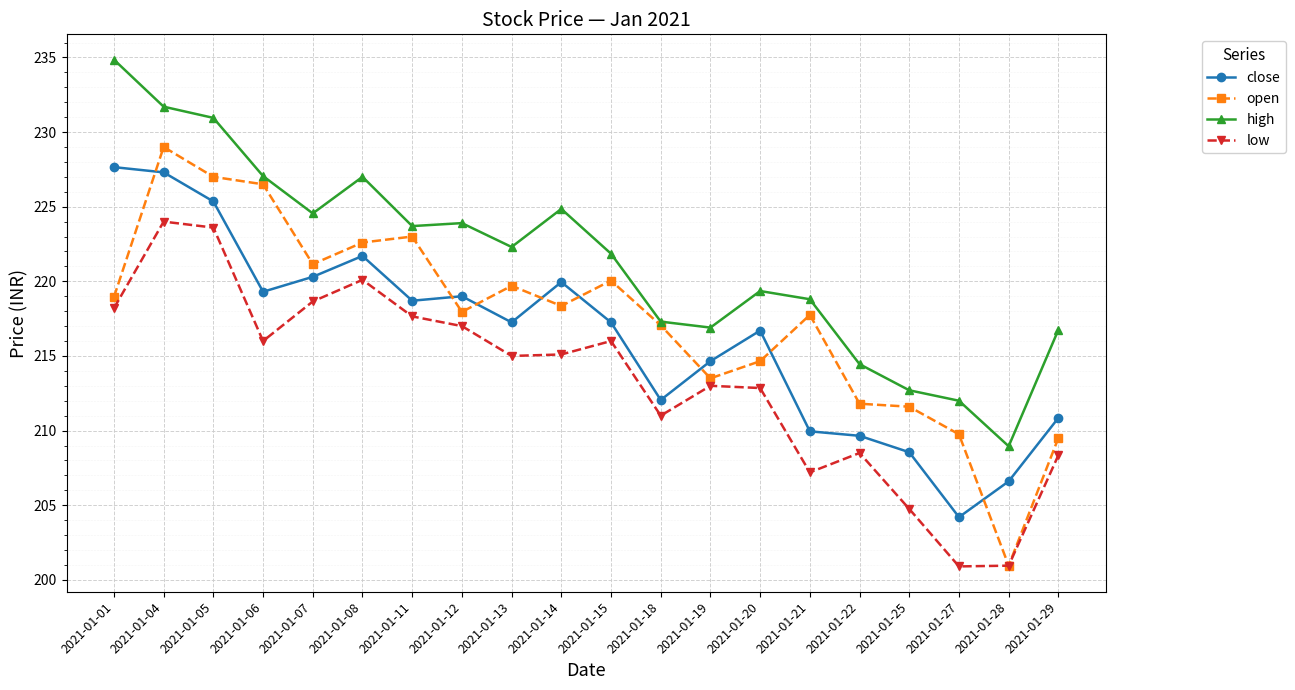

True or false: low has a value of 220.1 at 2021-01-08.

True